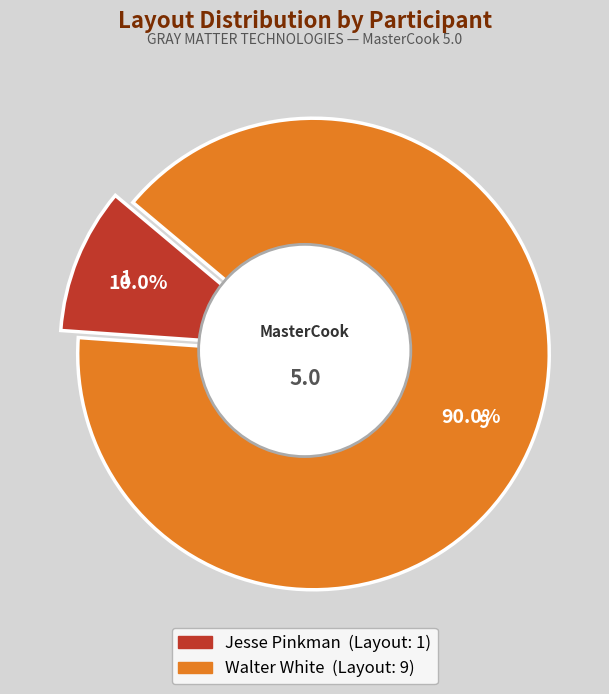

To the nearest percent, what is the difference between the Jesse Pinkman and Walter White slice percentages?

80%